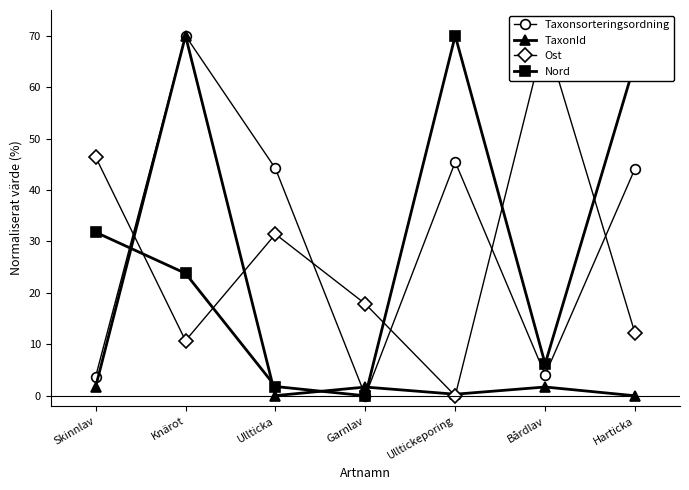

At which label does Nord first exceed 23?

Skinnlav